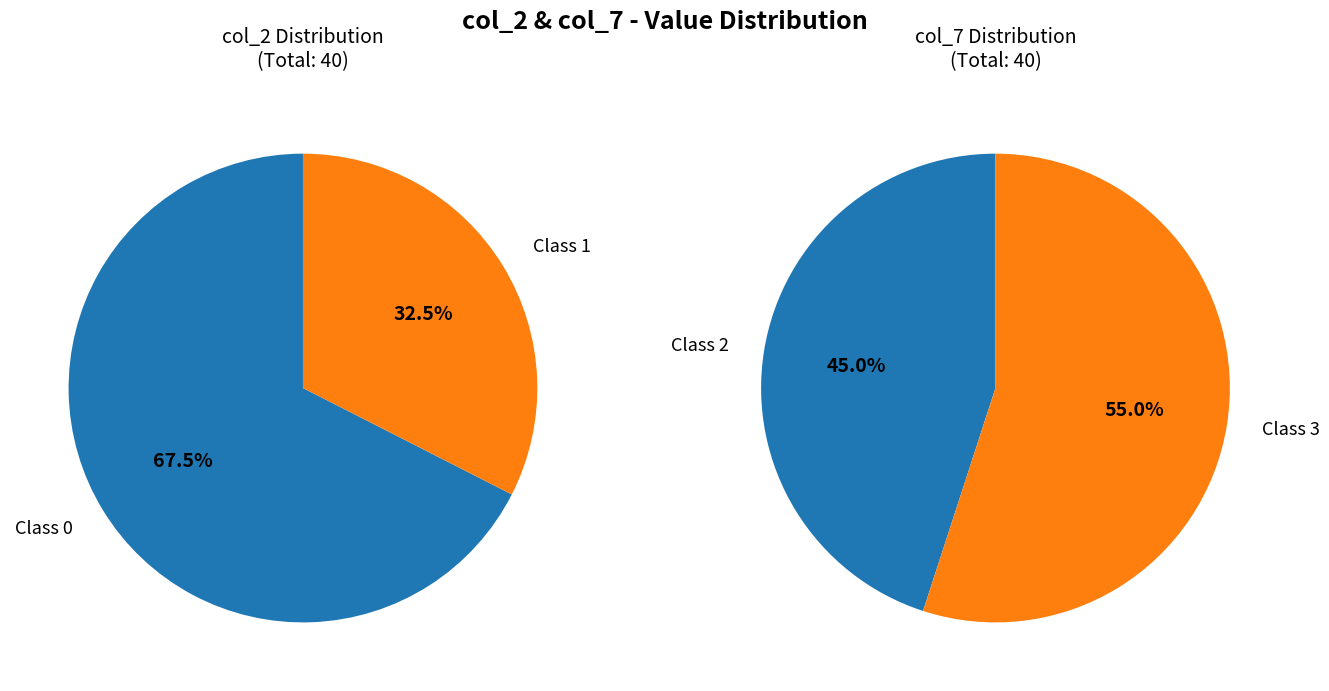

What is the smallest slice in the pie chart?

13